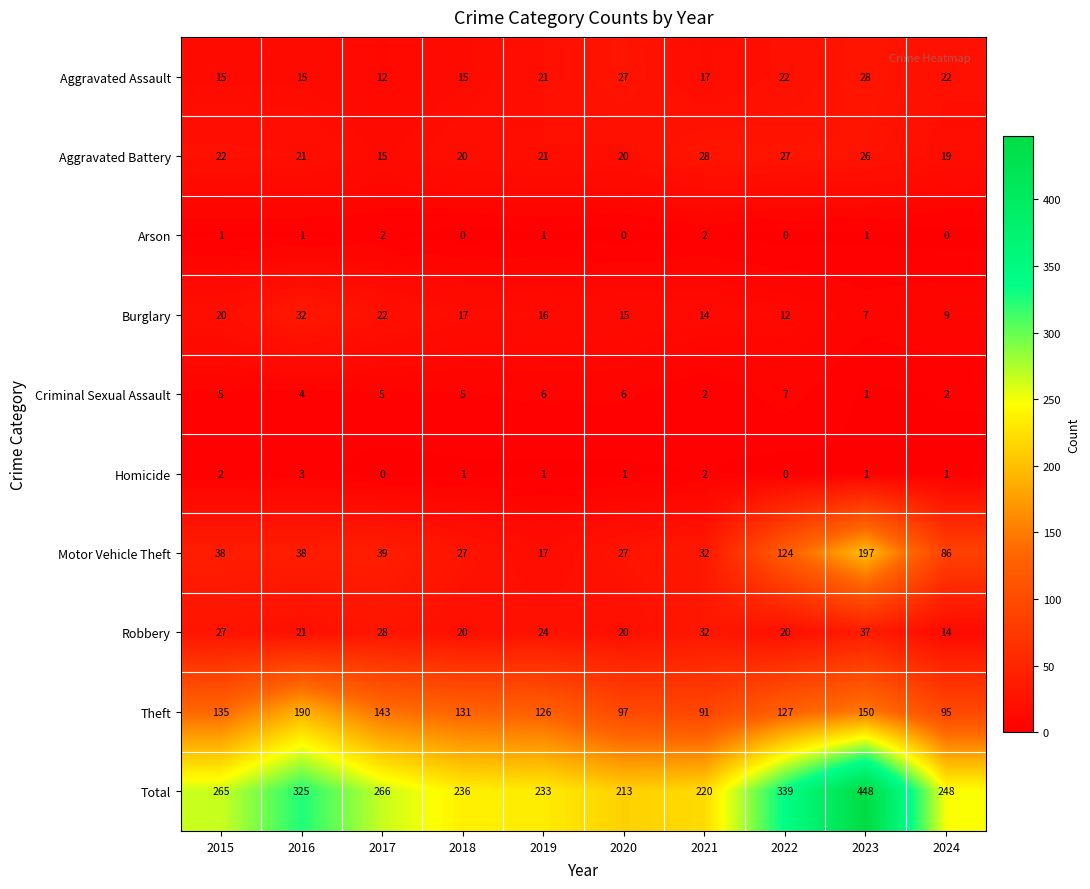

Count the Criminal Sexual Assault values in the range 2 to 6.

8